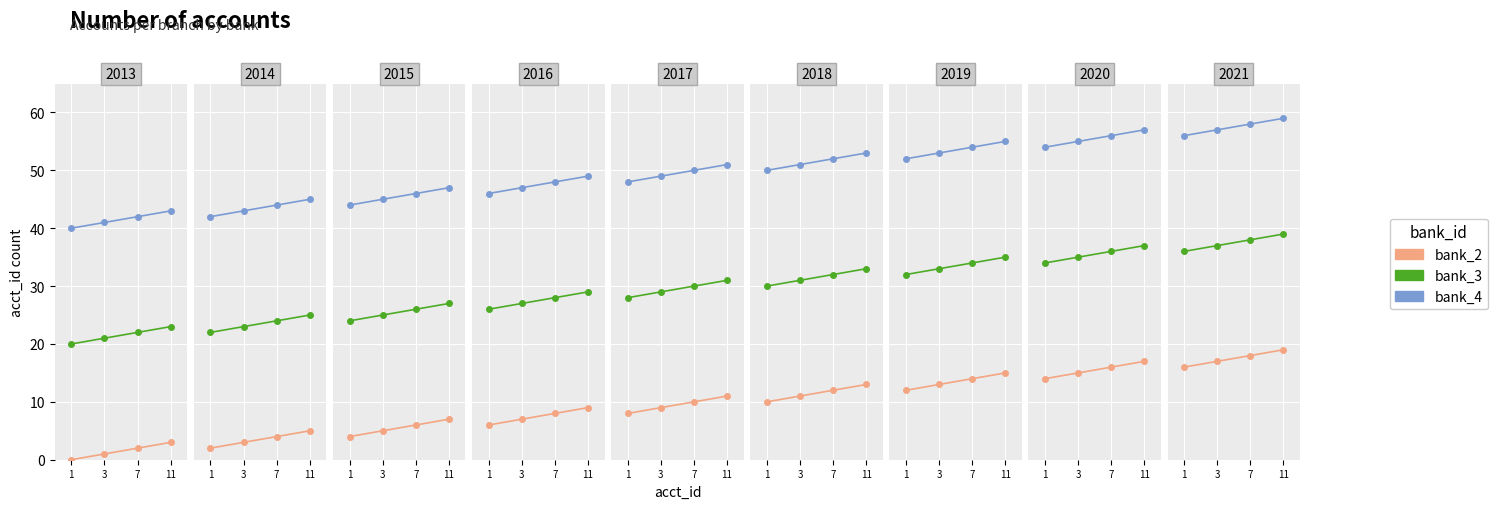

What is the difference between the bank_2 values at 1 and 7?

2